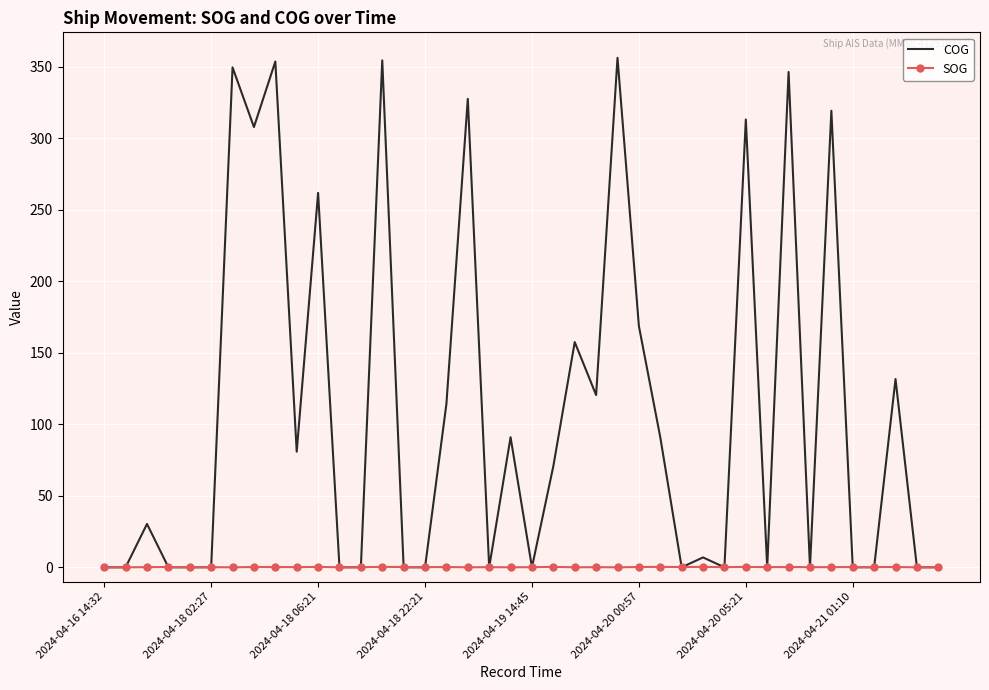

Rank the series by their maximum value, from lowest to highest.

SOG, COG